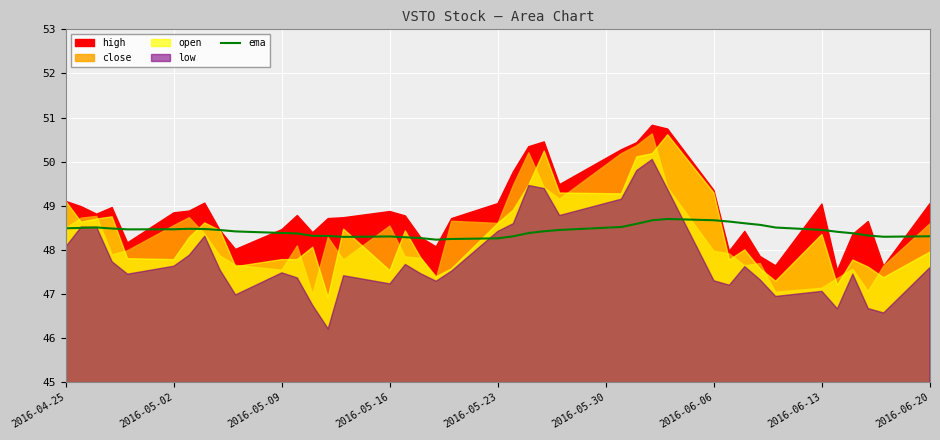

What is the lowest value of the ema series?

48.2